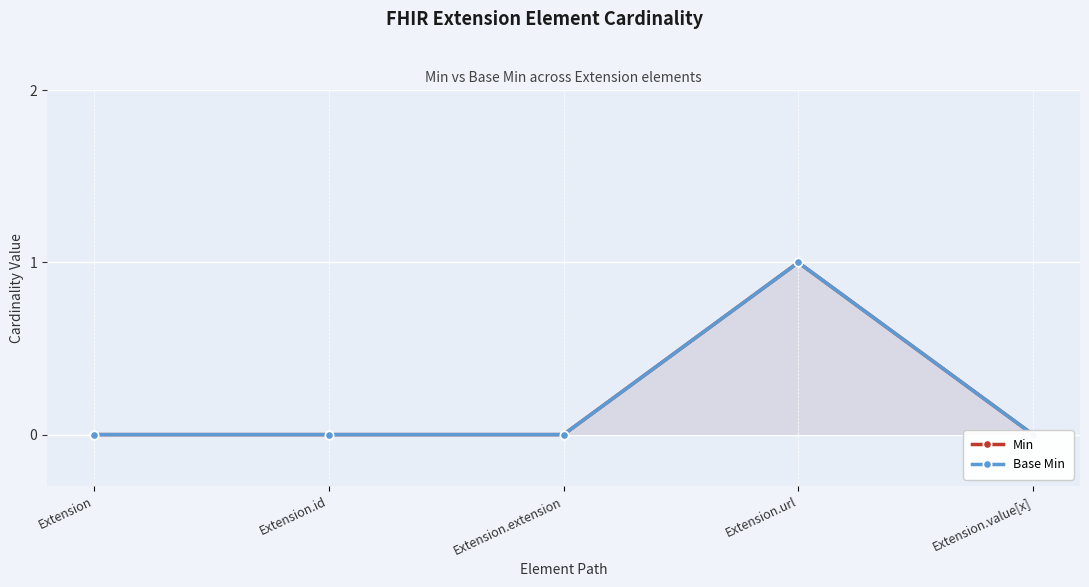

Where is Base Min nearest to the value 0?

Extension